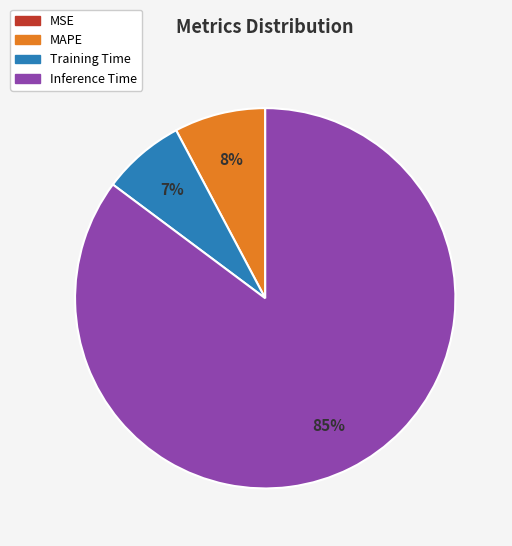

Does any single category account for the majority?

Yes